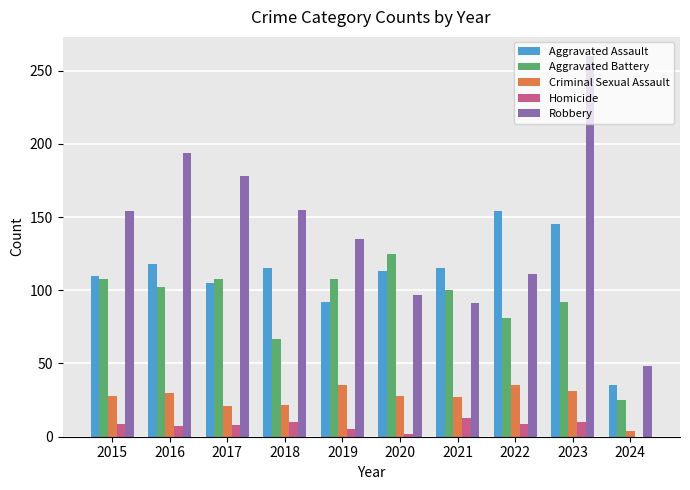

How many groups of bars are there?

10